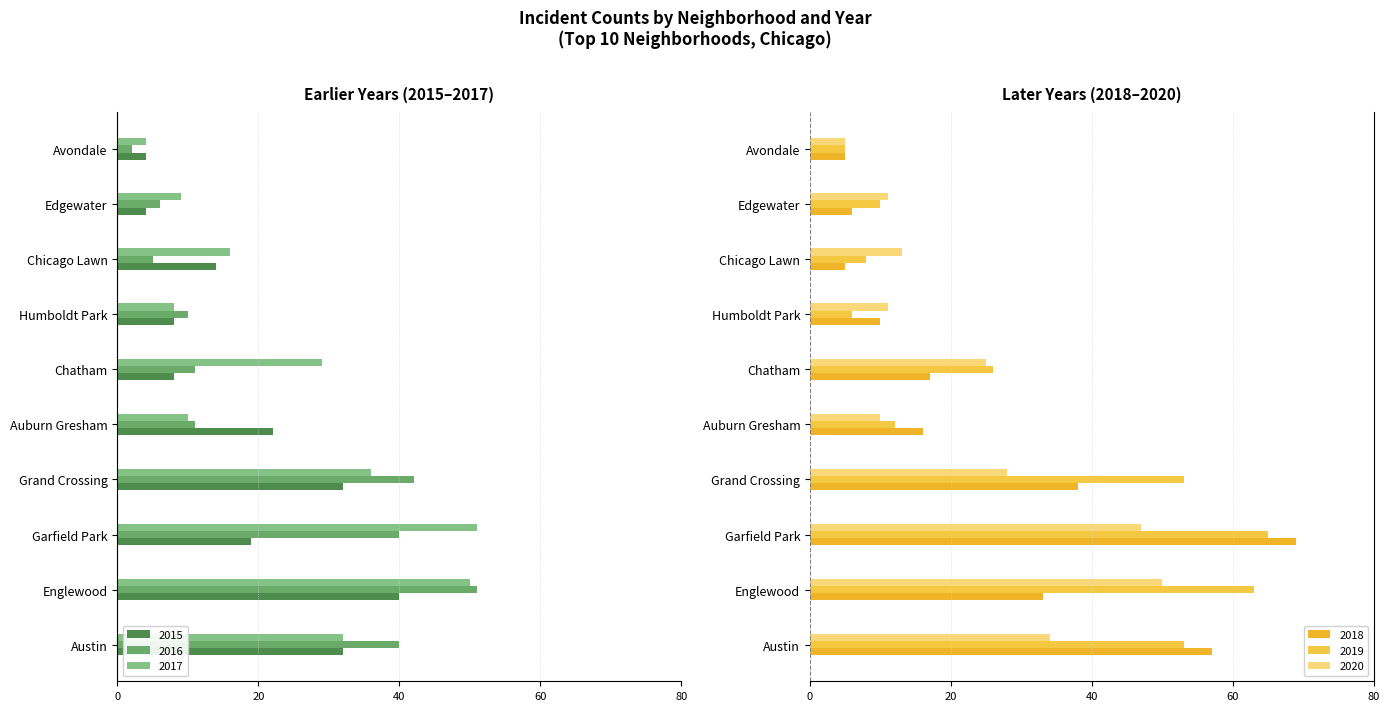

What is the value of the 2015 bar at the 8th from the left?

-14